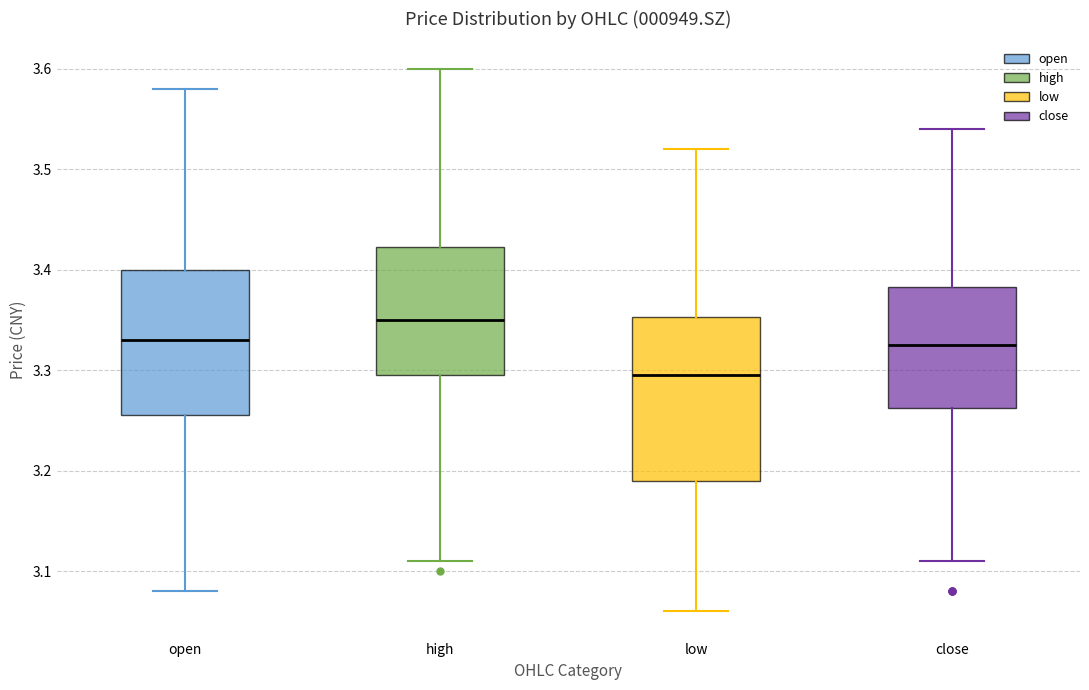

Which box has the highest median line?

high